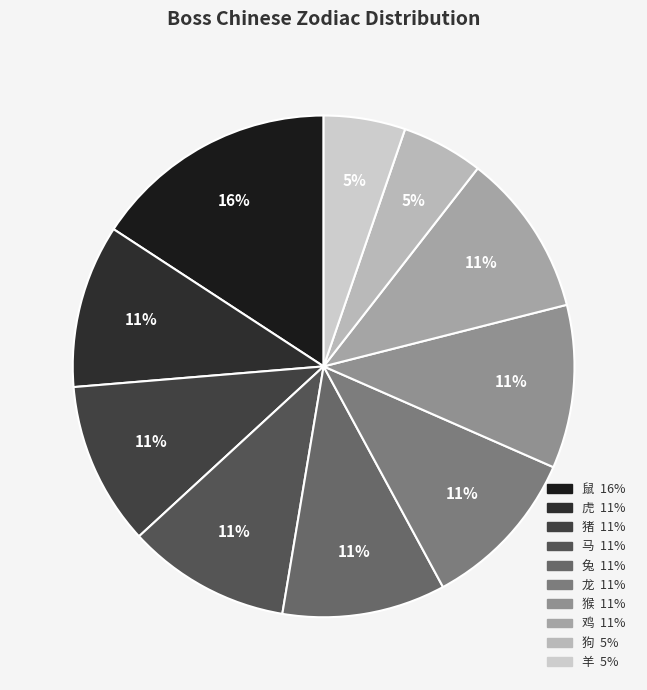

What is the largest slice in the pie chart?

鼠